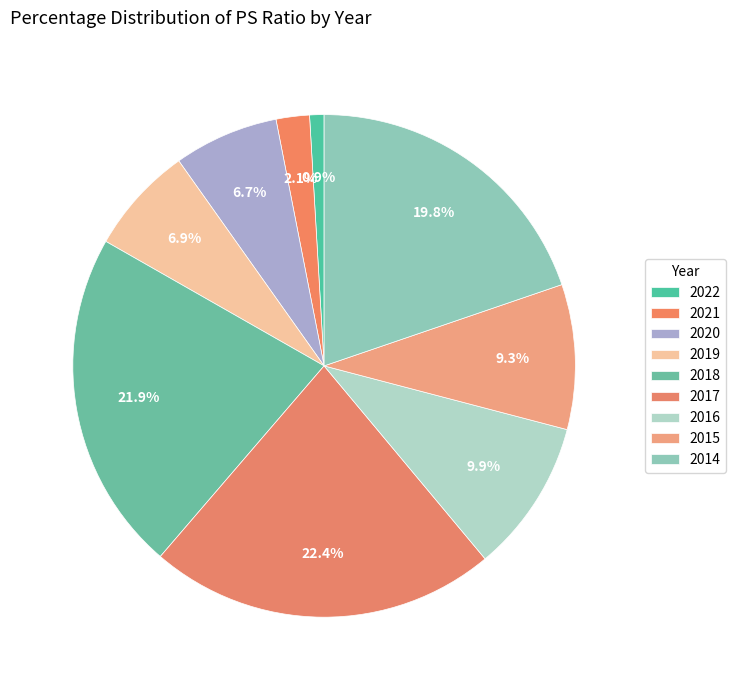

What is the total percentage of 2015 and 2020?

16.1%